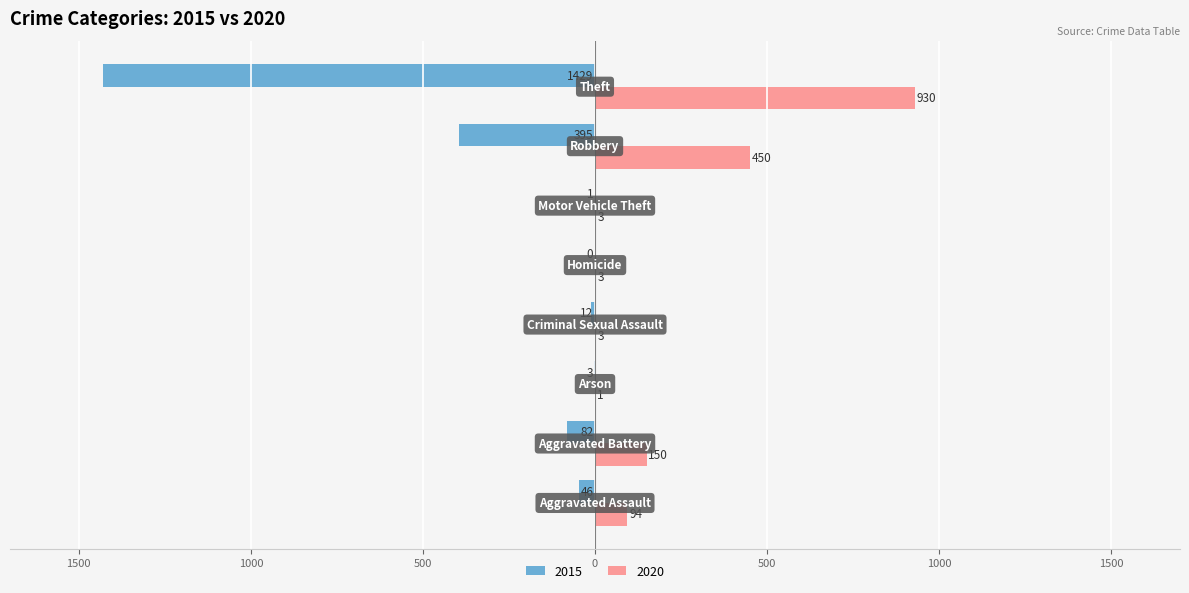

Reading left to right, list all the values displayed in this chart.

2015: -46	-82	-3	-12	0	-1	-395	-1429
2020: 94	150	1	3	3	3	450	930